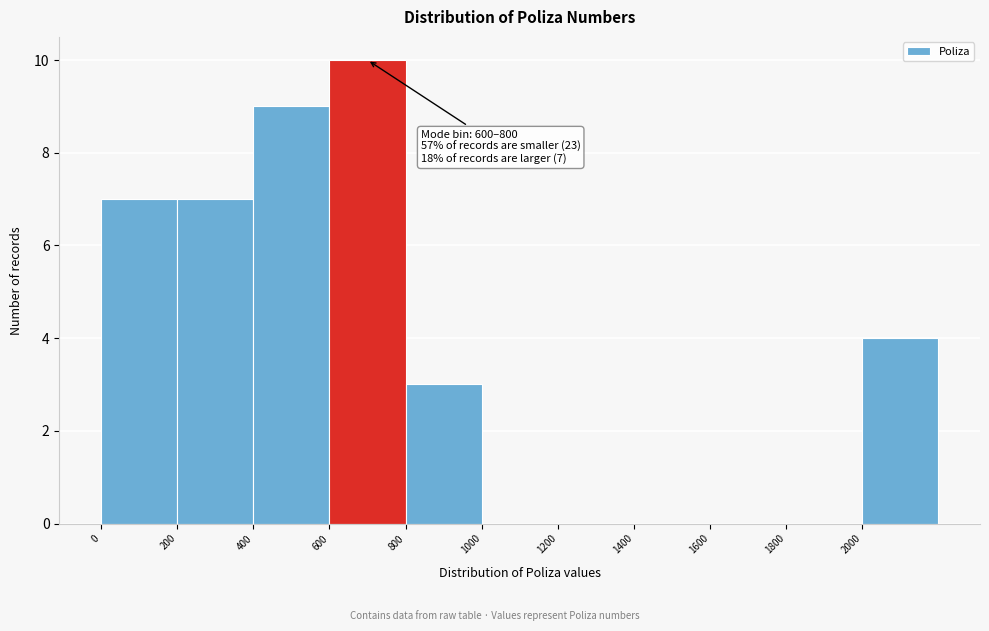

Which range on the x-axis has the tallest bar?

600 to 800